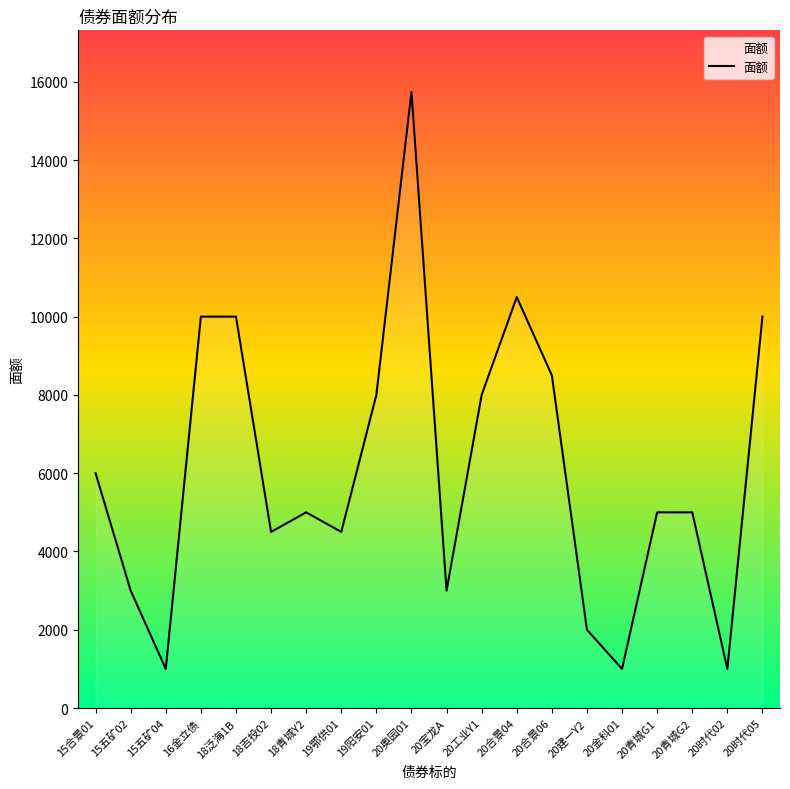

What is the sum of the values at 20青城G1 and 20金科01?

6000